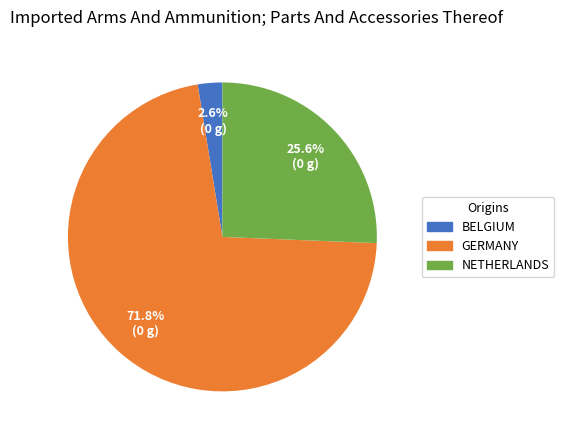

Which slice is the smallest?

BELGIUM